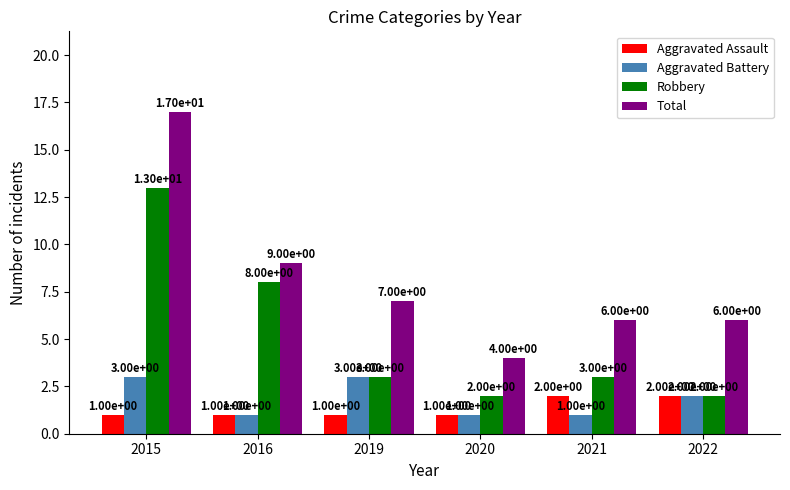

Which series has the largest total across all categories?

Total